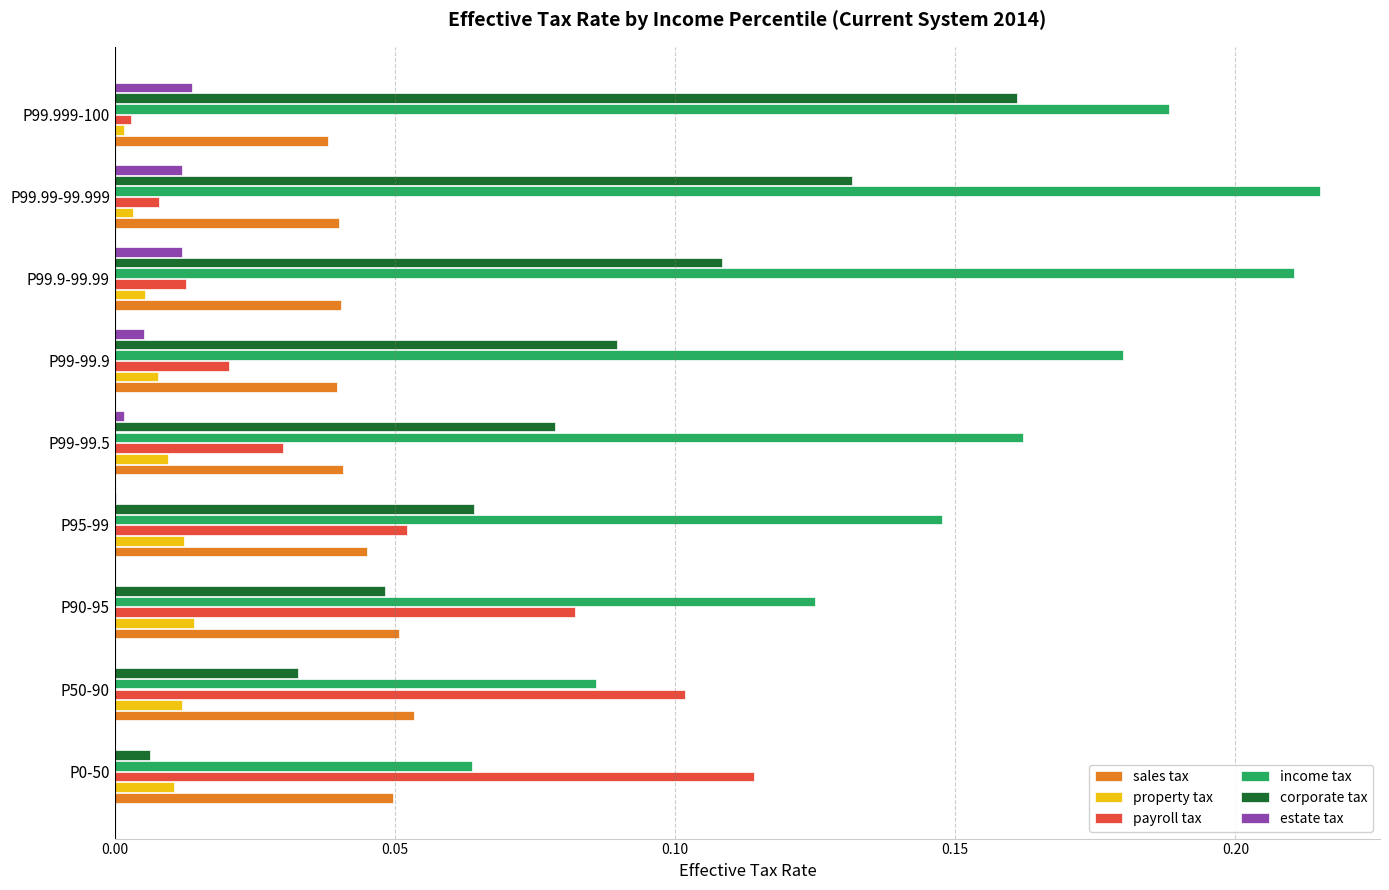

Which series has the widest spread of values?

corporate tax